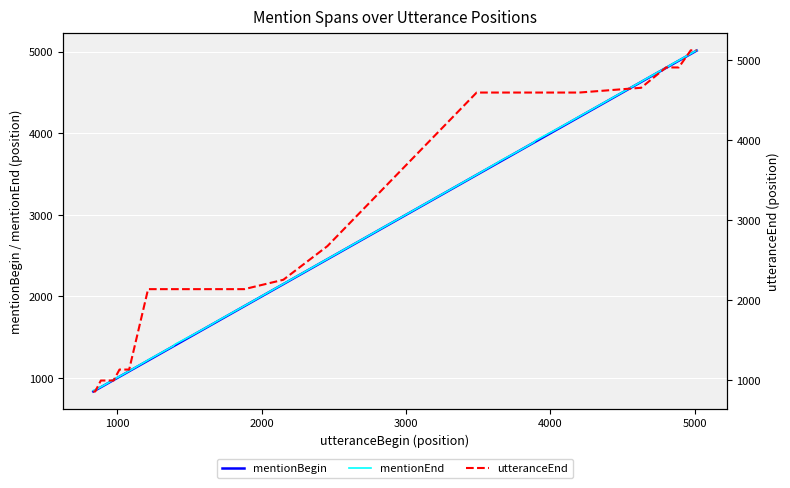

What is the highest value of the mentionBegin series?

5012